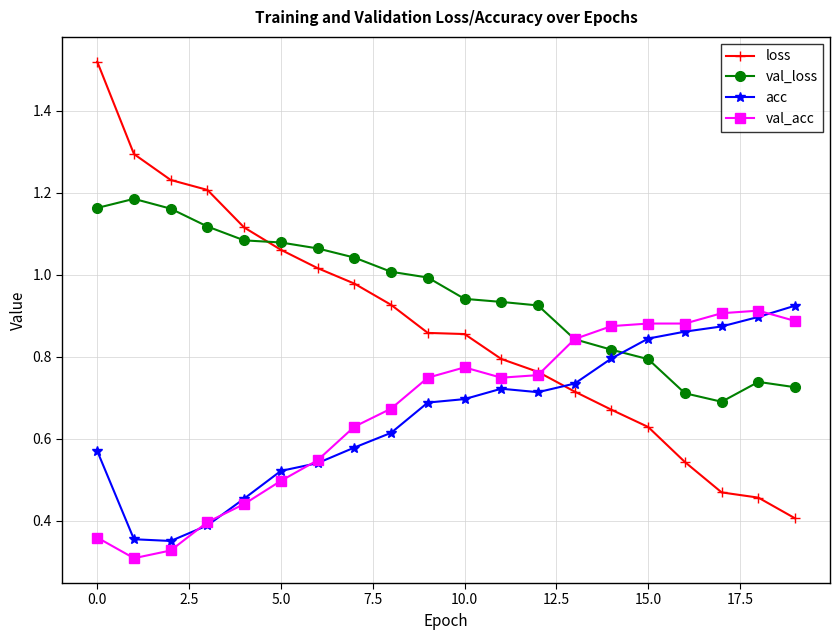

True or false: val_acc and val_loss intersect in this chart.

True